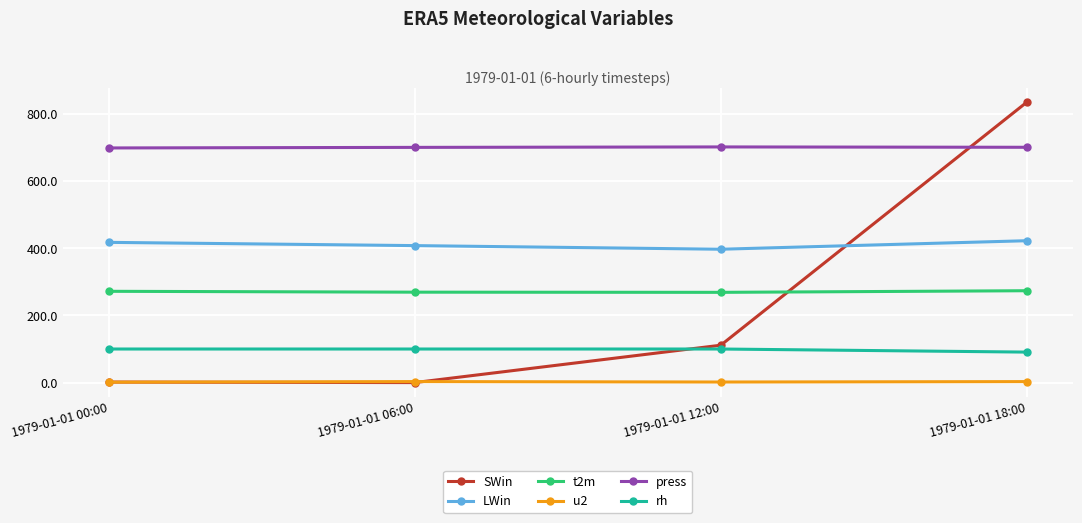

At which category does SWin reach its first local valley?

1979-01-01 06:00